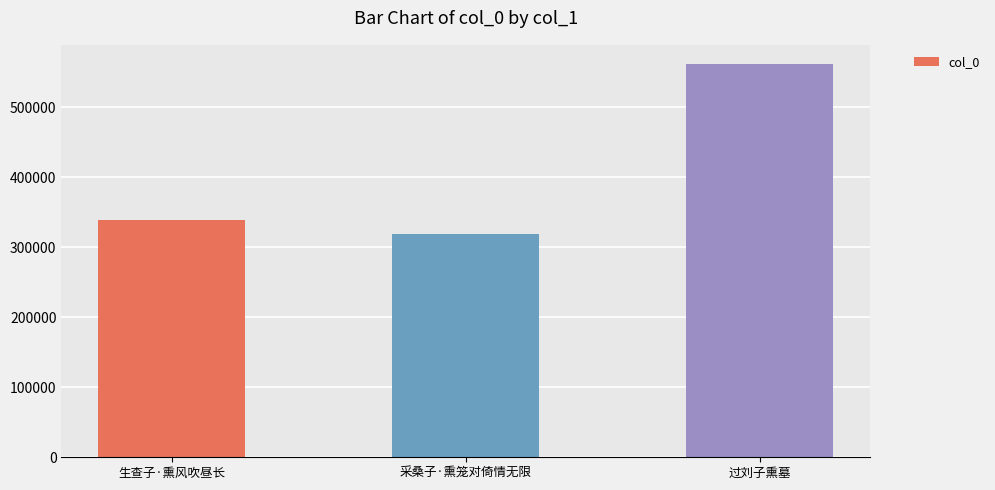

Reading left to right, transcribe all the data shown in this chart.

生查子·熏风吹昼长=338756	采桑子·熏笼对倚情无限=319179	过刘子熏墓=560927